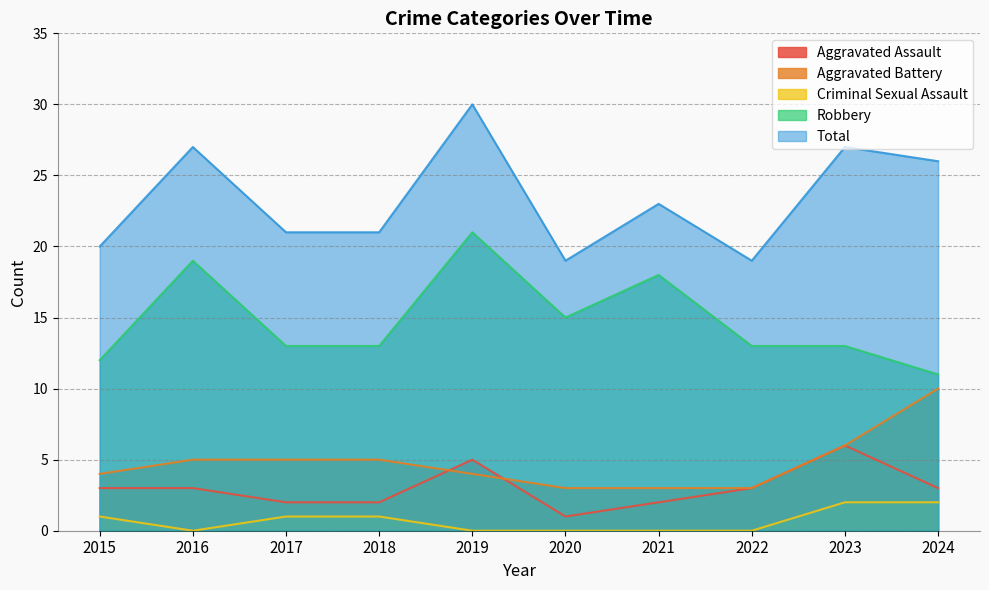

What value does the Aggravated Assault series have at 2017?

2